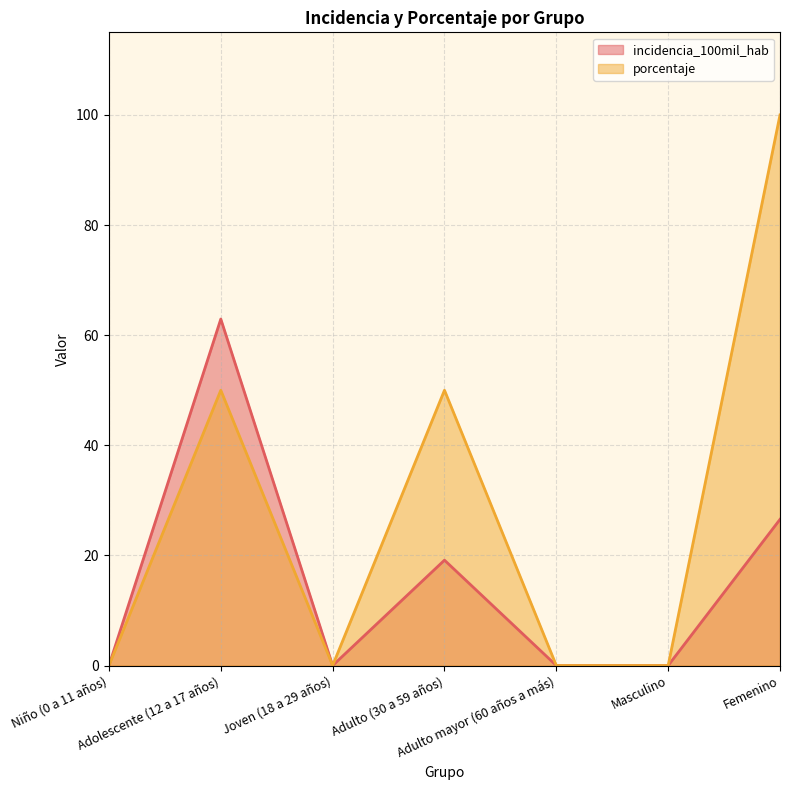

How many interior local peaks does the porcentaje series have?

2